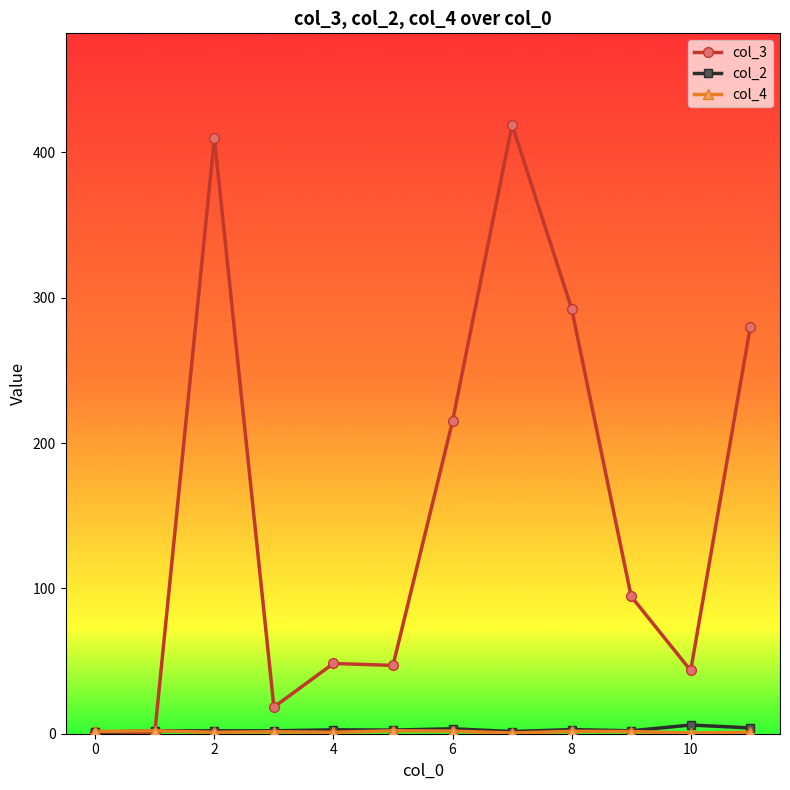

What is the highest value of the col_3 series?

419.0